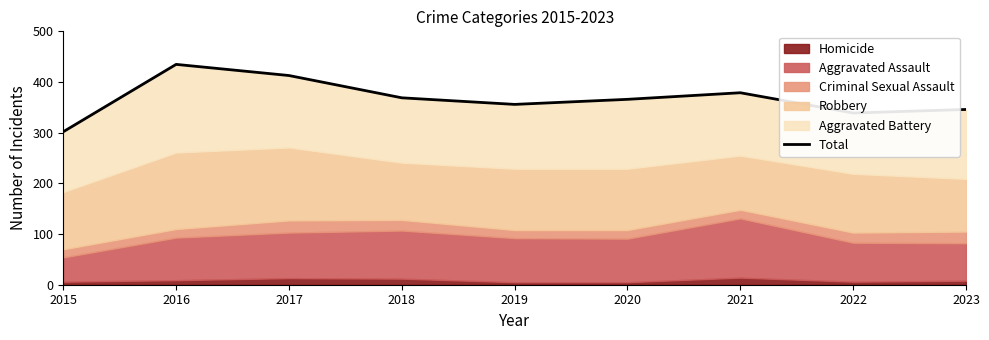

What is the difference between the values at 2023 and 2022?

7